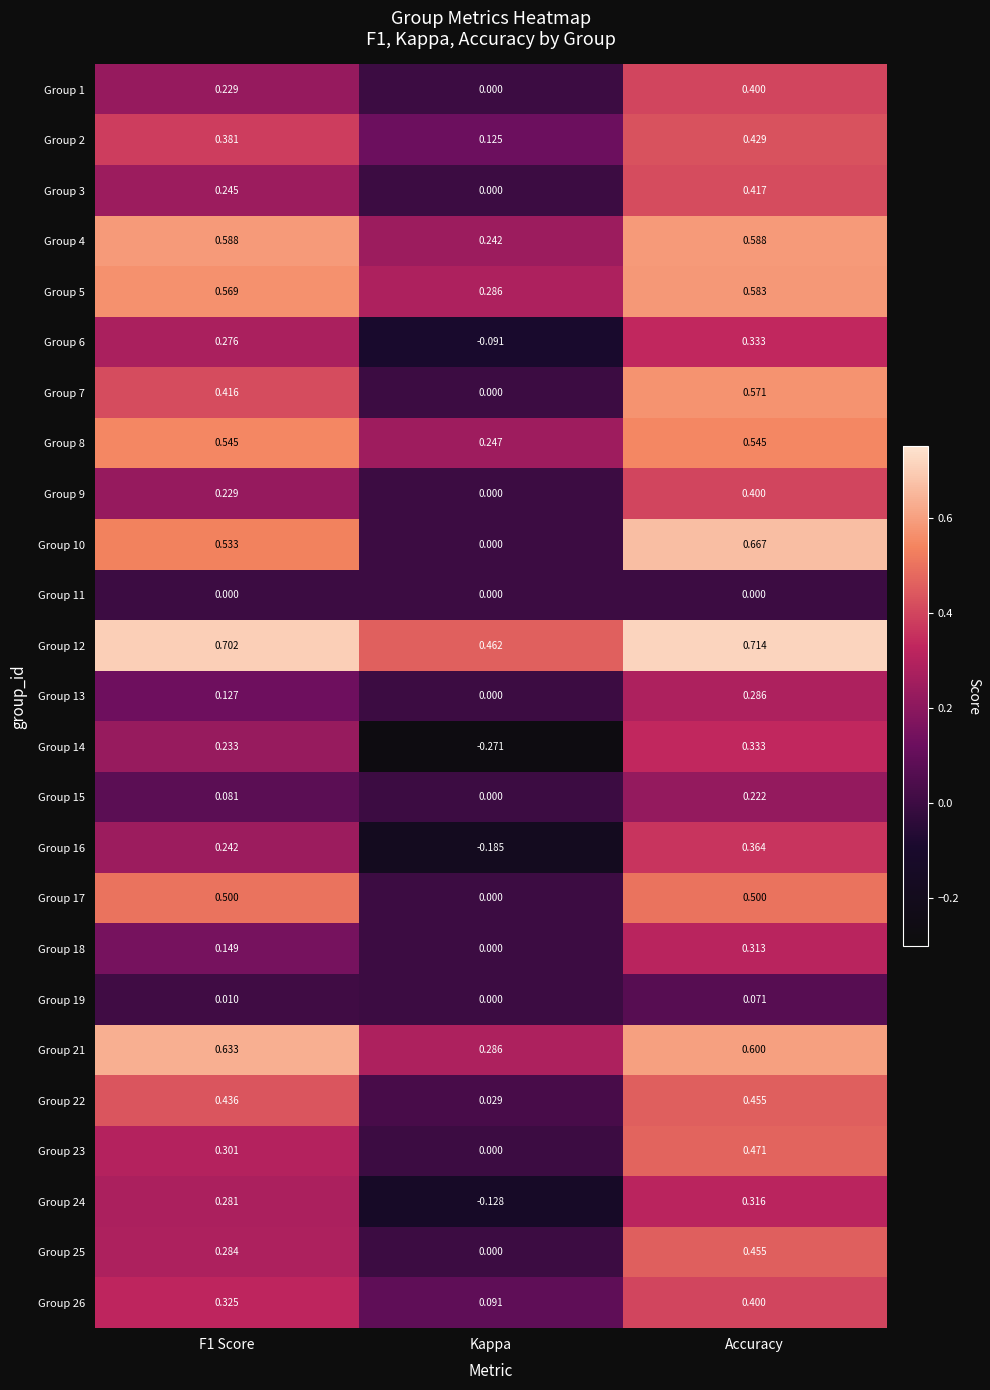

At which category is the sum across all series the highest?

Accuracy